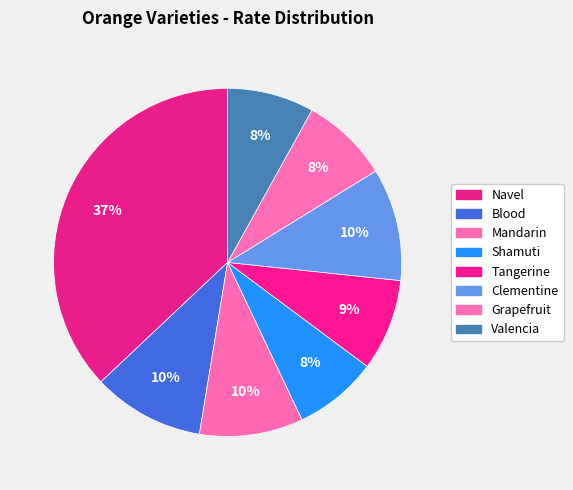

To the nearest percent, what is the combined percentage of Grapefruit and Navel?

45%